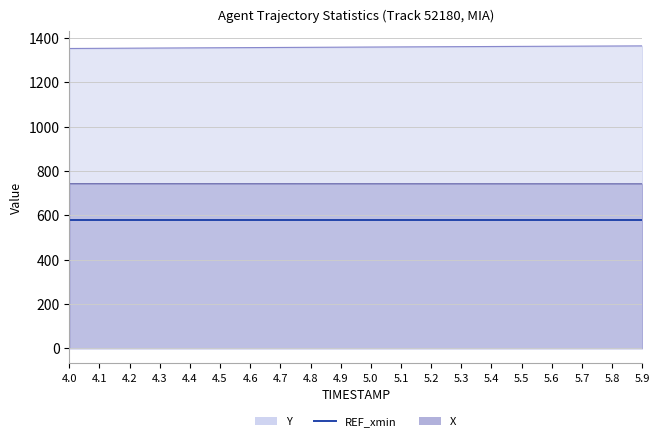

True or false: X and Y cross at least once.

False